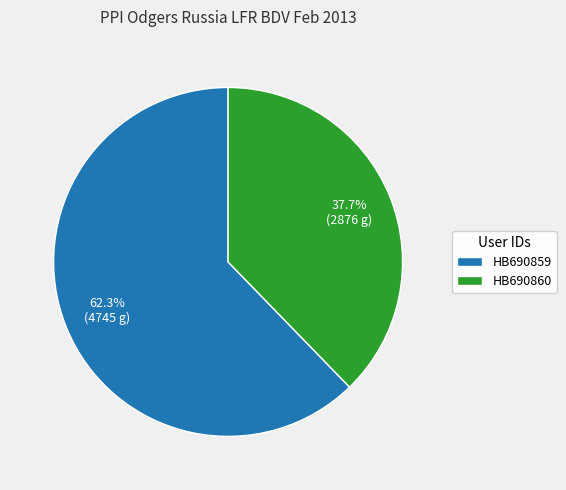

Is it true that HB690859 is 48% of the pie?

False